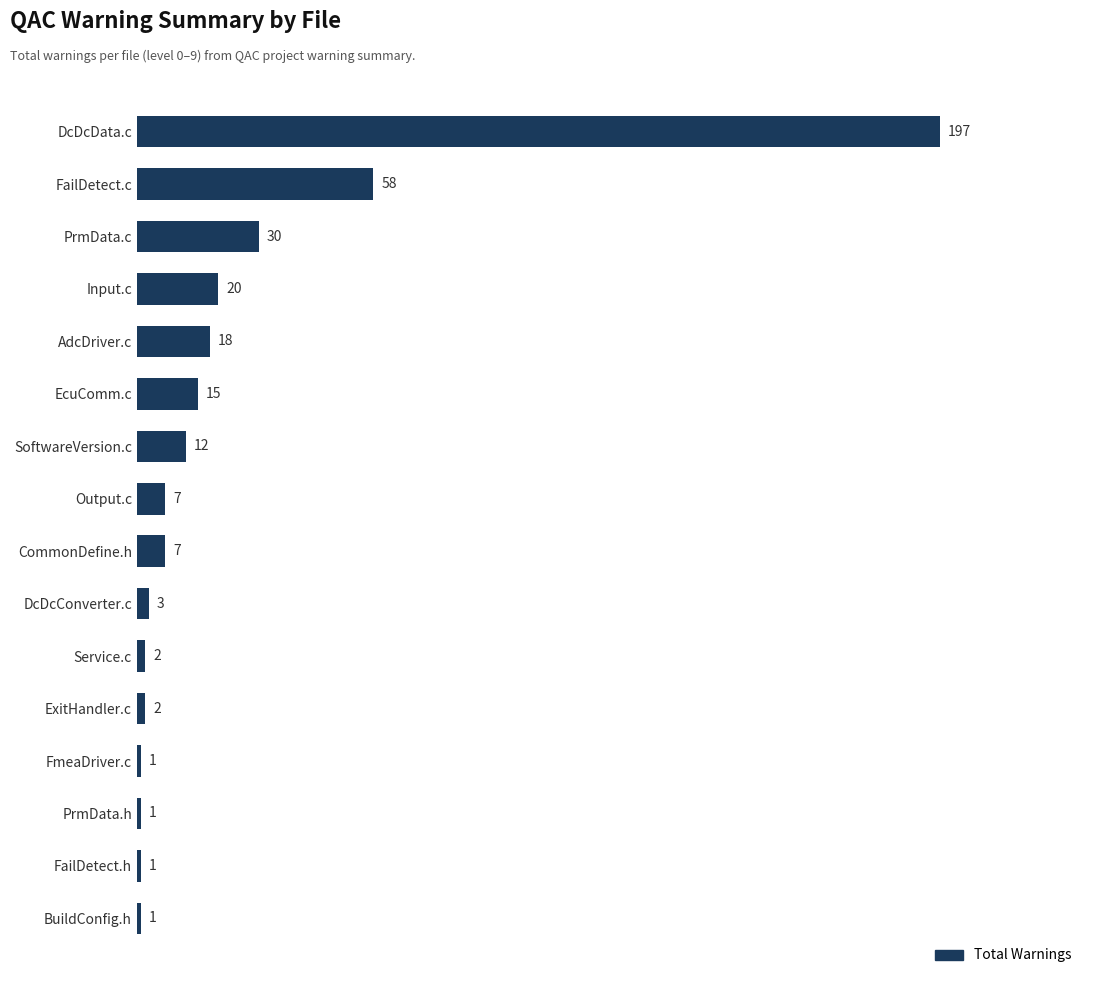

Reading bottom to top, what are all the values shown in this chart?

BuildConfig.h=1	FailDetect.h=1	PrmData.h=1	FmeaDriver.c=1	ExitHandler.c=2	Service.c=2	DcDcConverter.c=3	CommonDefine.h=7	Output.c=7	SoftwareVersion.c=12	EcuComm.c=15	AdcDriver.c=18	Input.c=20	PrmData.c=30	FailDetect.c=58	DcDcData.c=197